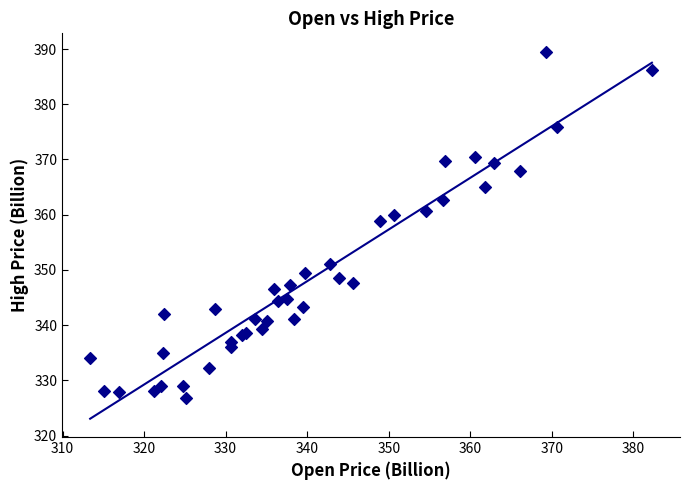

What Y value in the scatter plot is closest to 358?

358.9